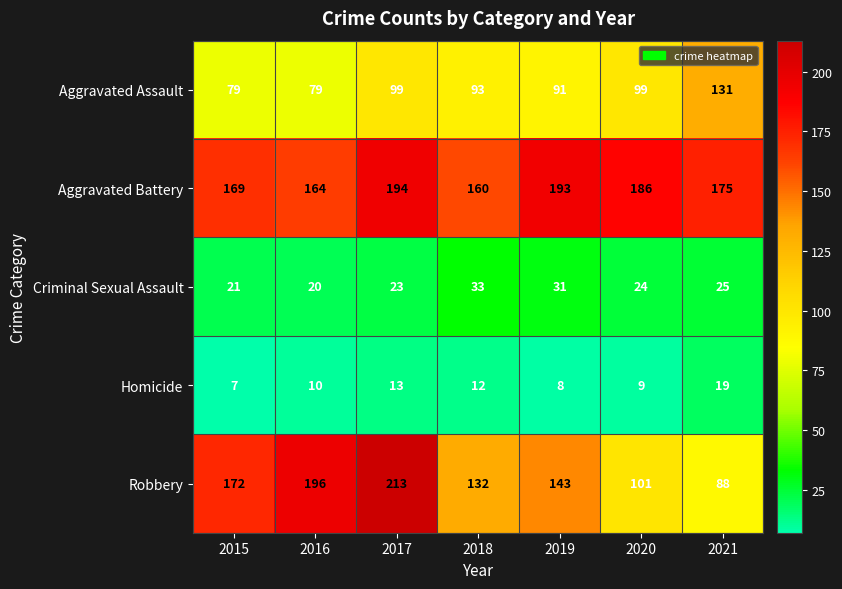

What value does the Robbery series have at 2019, to the nearest 10?

140